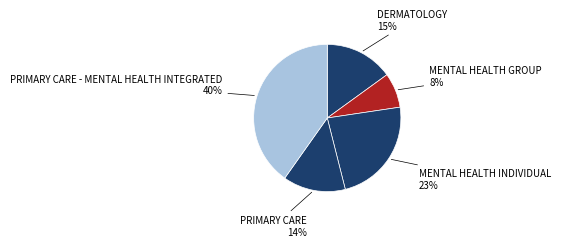

How many slices are in this pie chart?

5